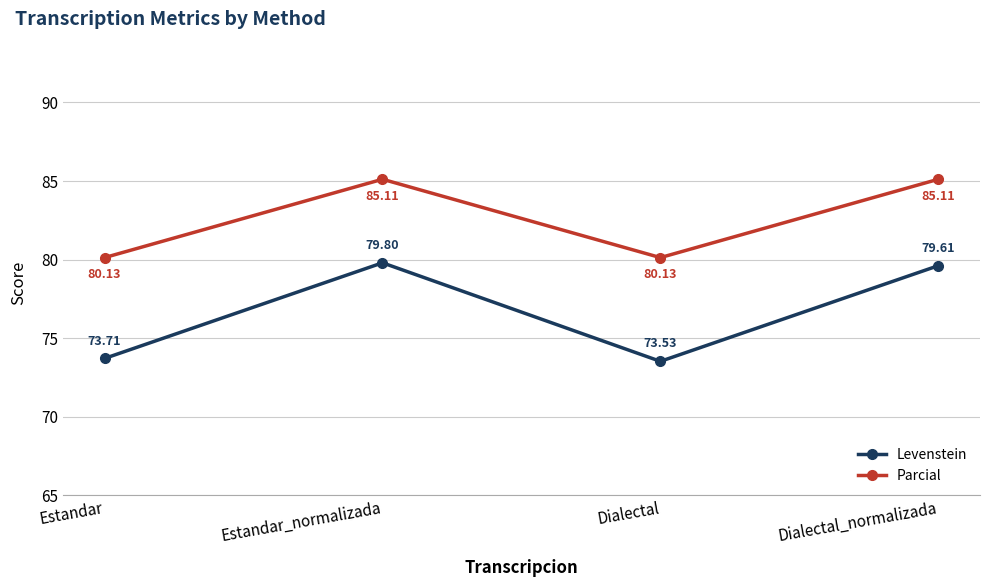

At how many categories does at least one series exceed 78?

4